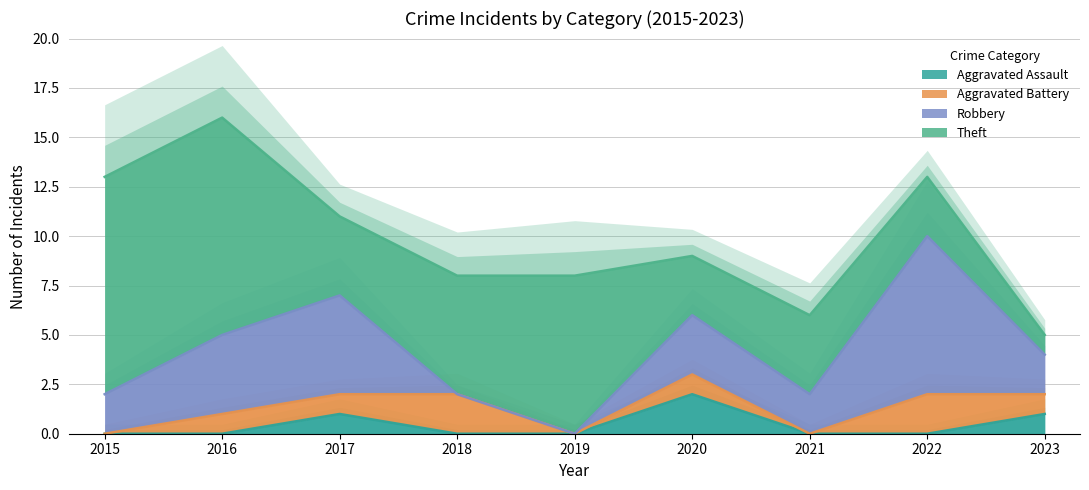

Which series has the widest spread of values?

Theft